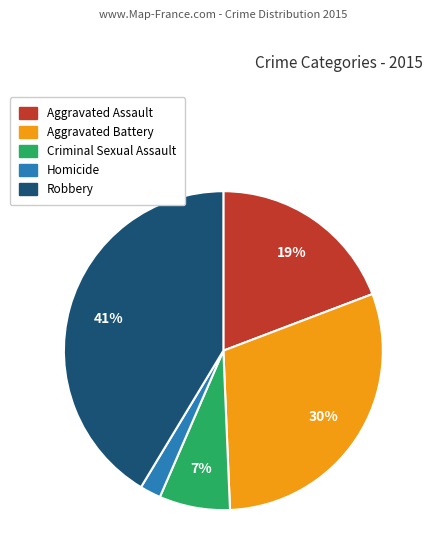

To the nearest percent, what is the difference between the Homicide and Aggravated Assault slice percentages?

17%